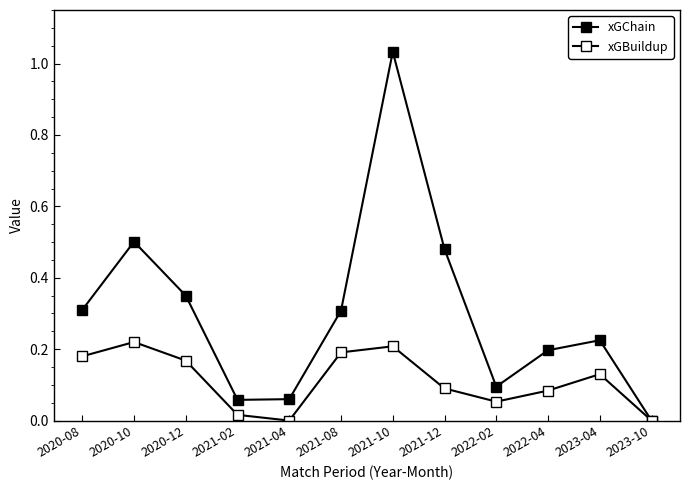

What is the value of the xGBuildup point at the 2nd from the left?

0.2